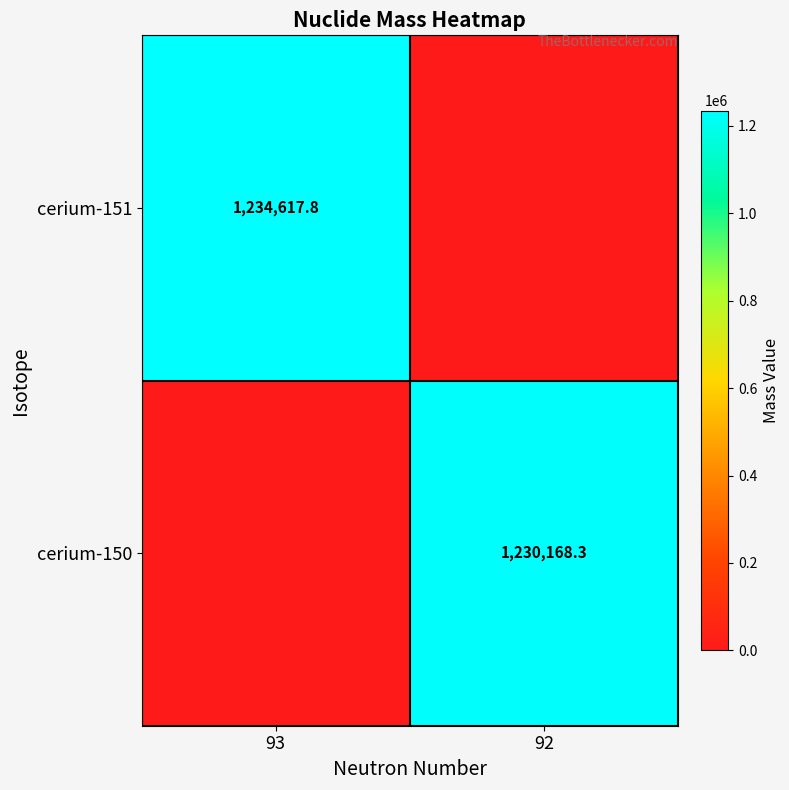

How many categories are shown in the chart?

2